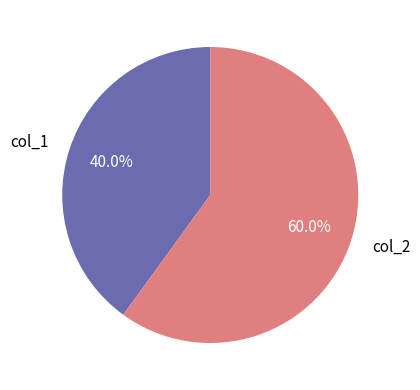

True or false: col_2 accounts for 60% of the total.

True